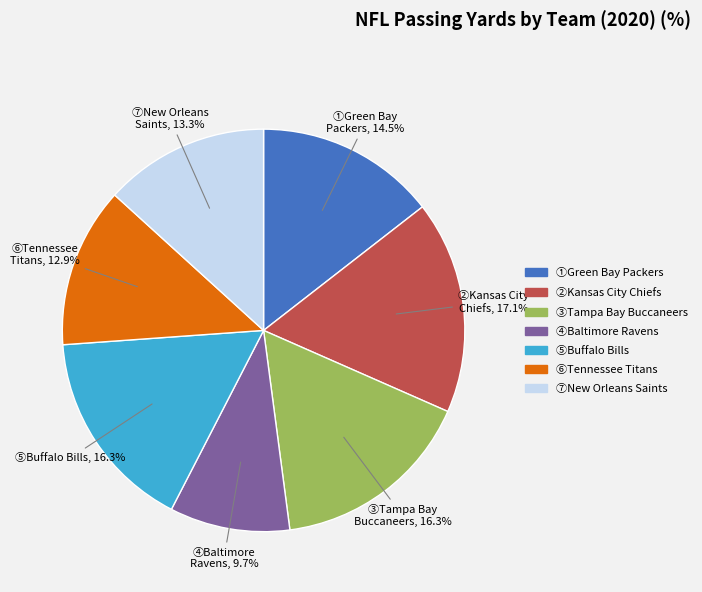

How many segments does this pie chart have?

7